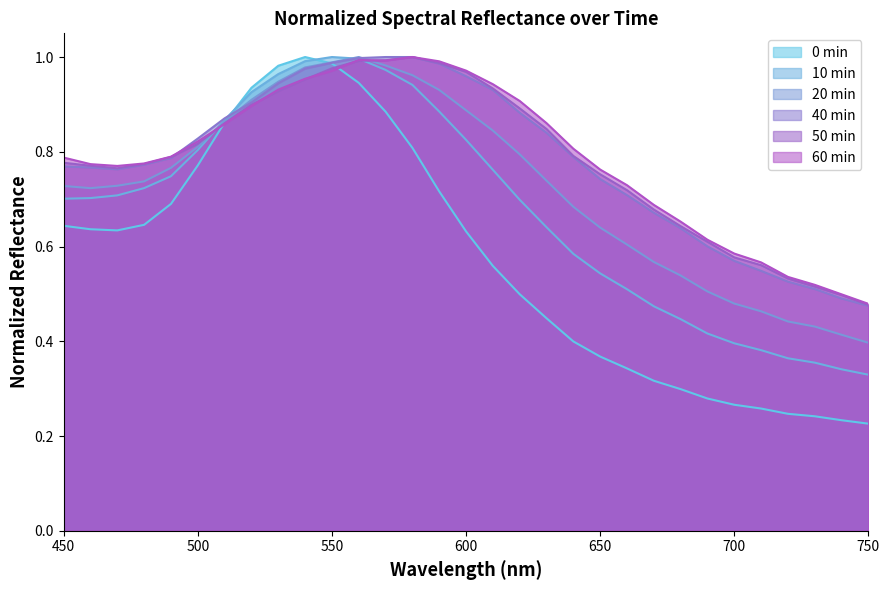

Which category has the lowest value across all series?

750